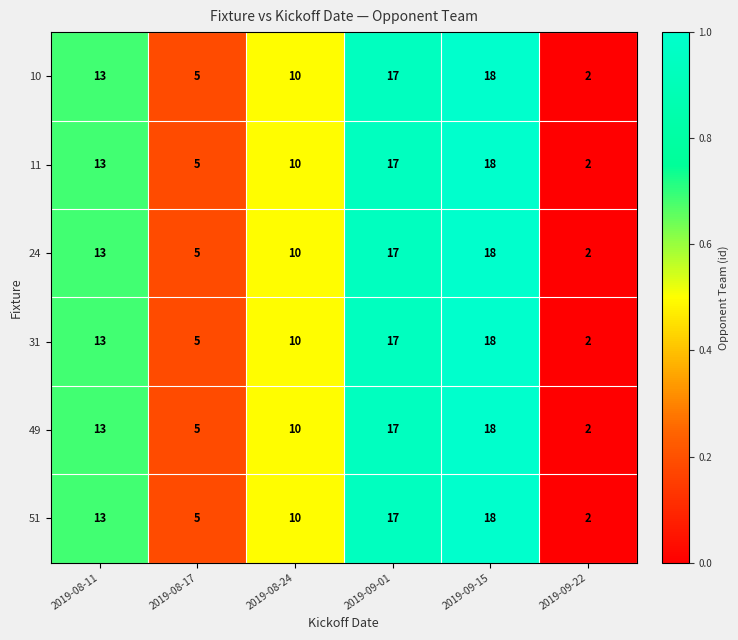

What is the sum of the 51 values at 2019-09-15 and 2019-08-17?

23